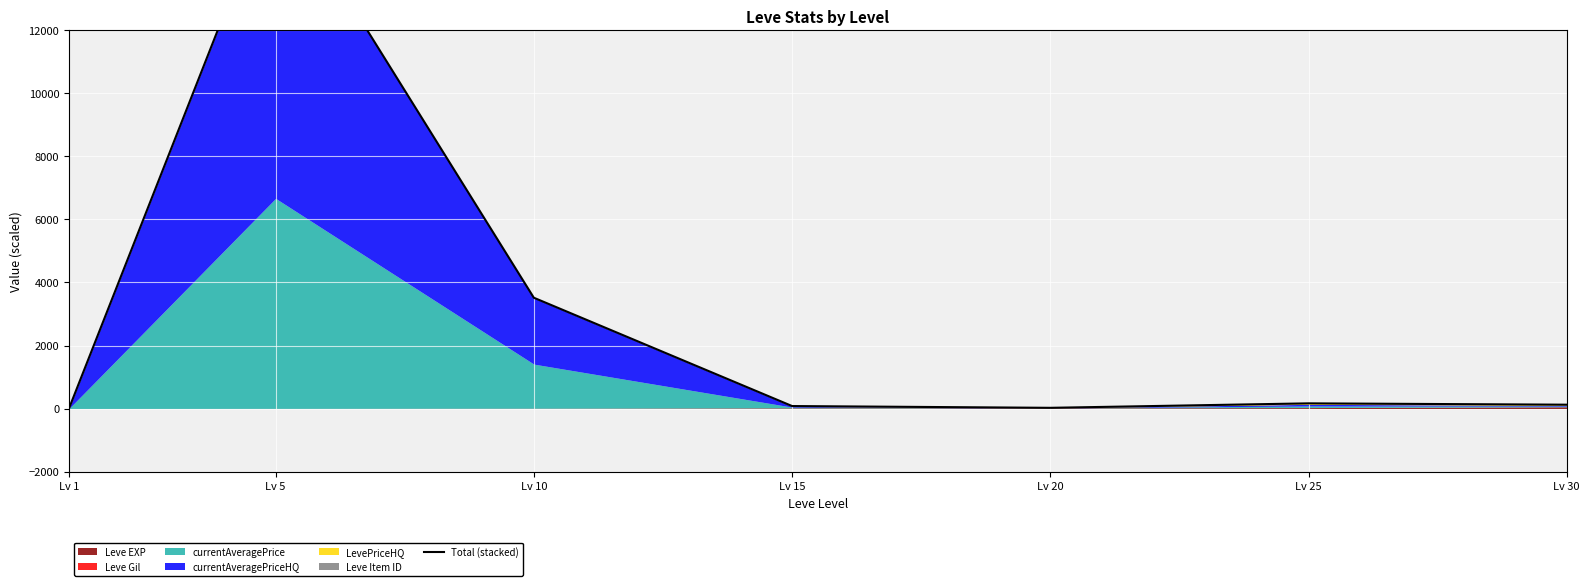

Read the value at Lv 20.

22.1